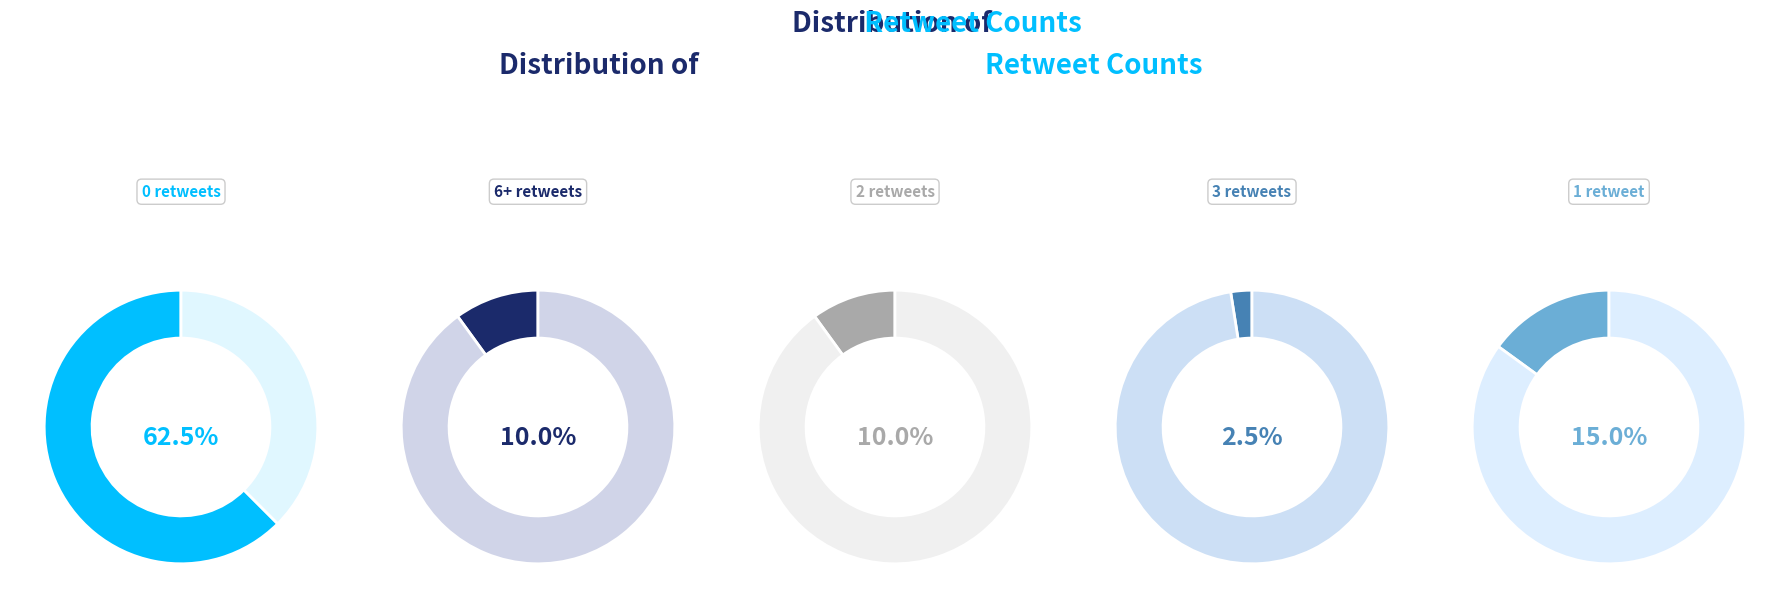

Which series has the largest range (max minus min)?

retweet_counts